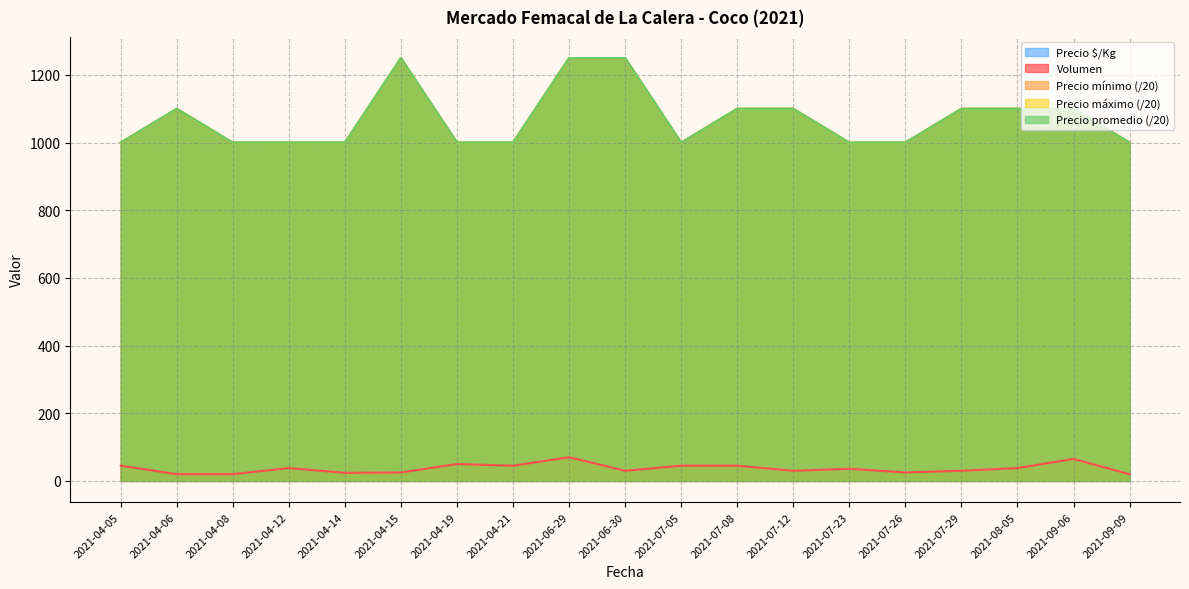

What is the difference between the maximum and minimum values in the Precio promedio ponderado series?

250